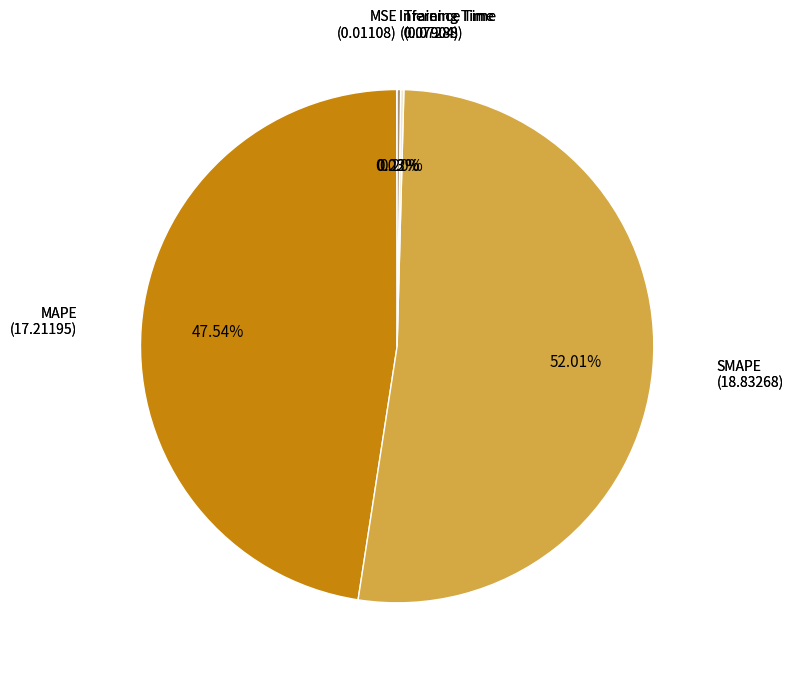

Is there a majority slice in this chart?

Yes